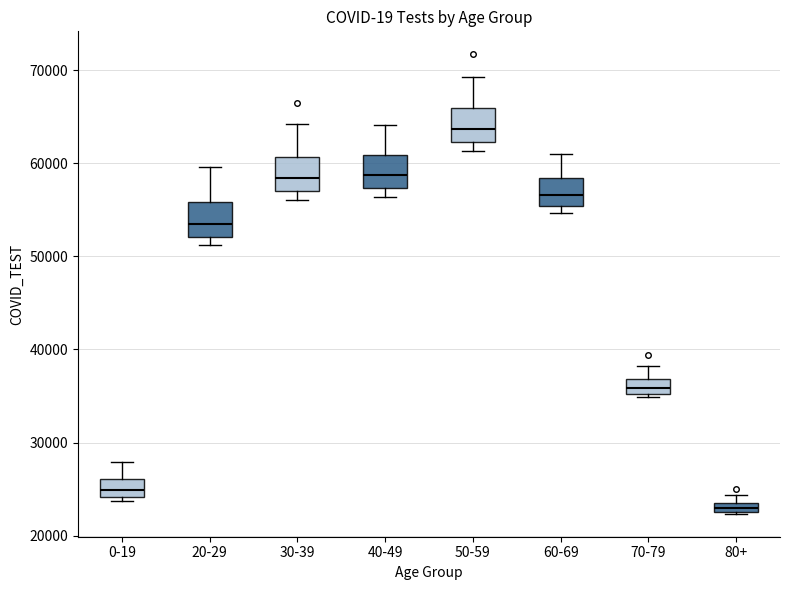

Which box has the lowest median line?

80+